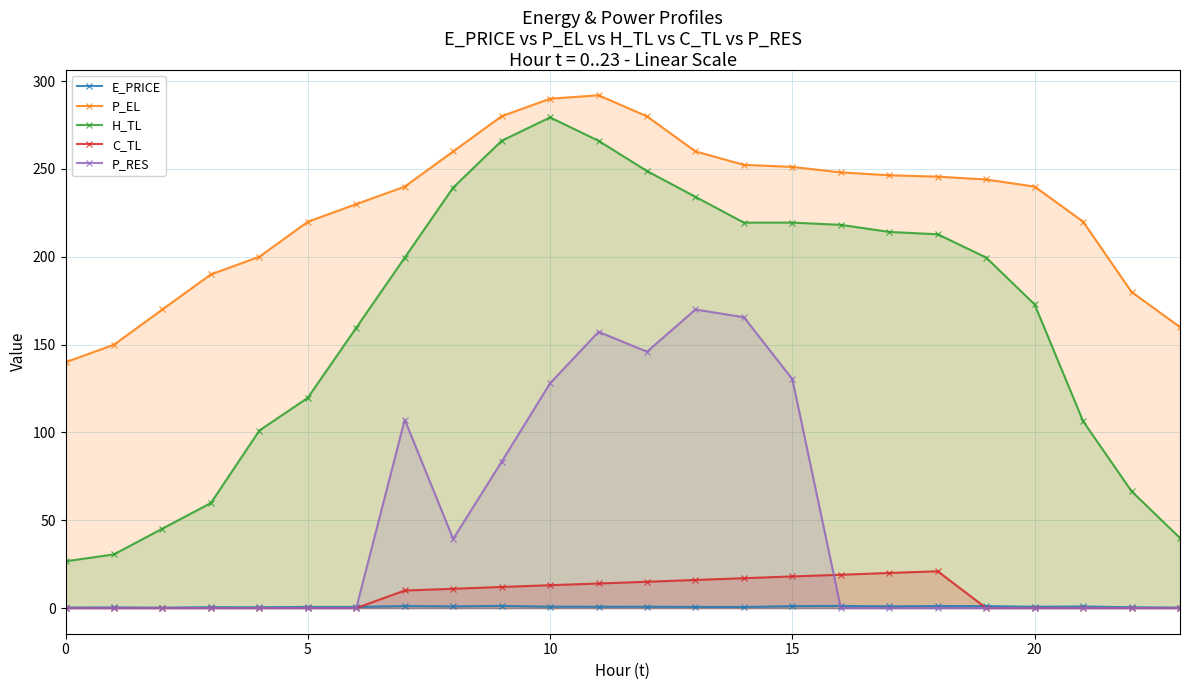

Which series has the largest total across all categories?

P_EL